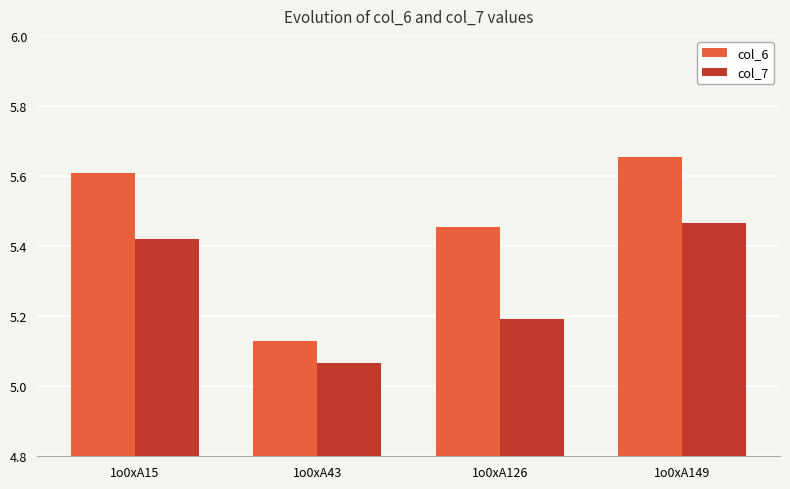

List the labels in order of col_6 value, largest first.

1o0xA149, 1o0xA15, 1o0xA126, 1o0xA43